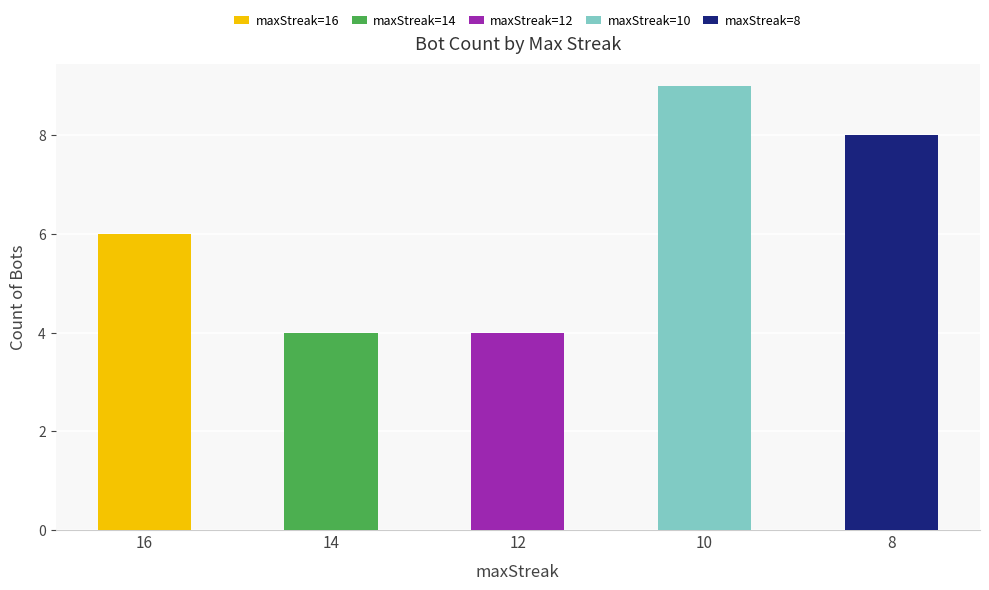

What value does the maxStreak=16 series have at 16?

6